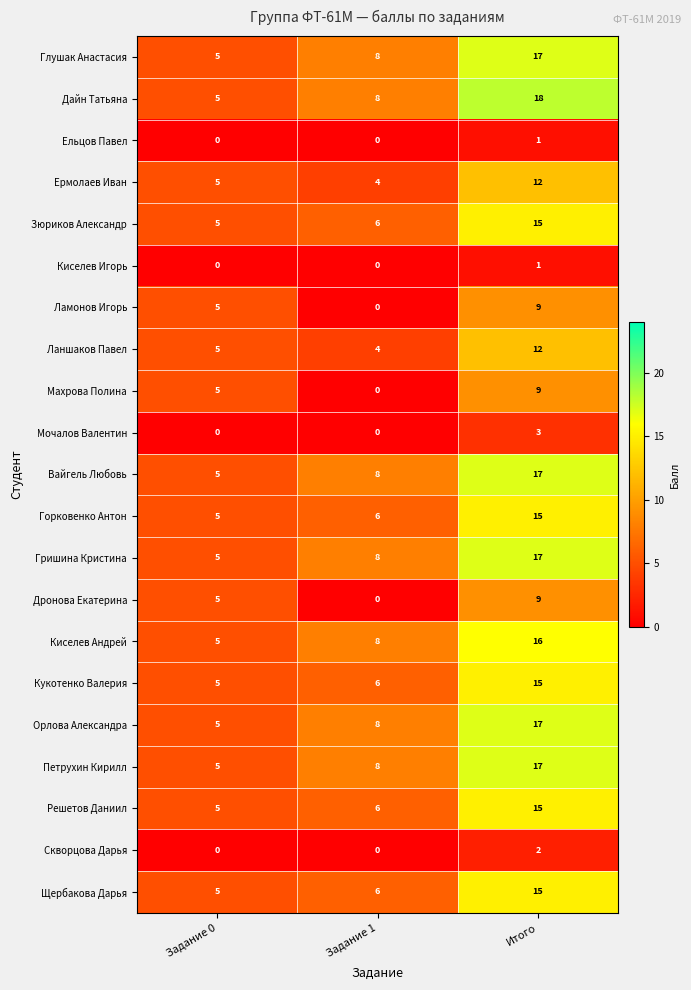

Which series has the widest spread of values?

Дайн Татьяна